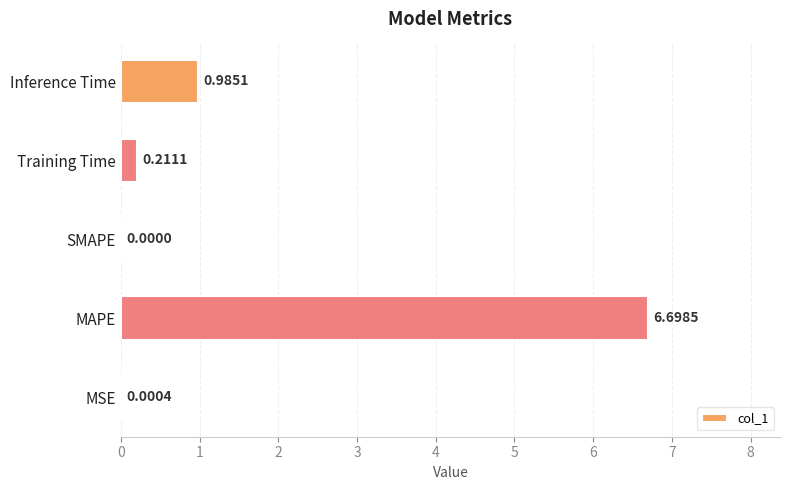

Where is the data nearest to the value 3?

Inference Time